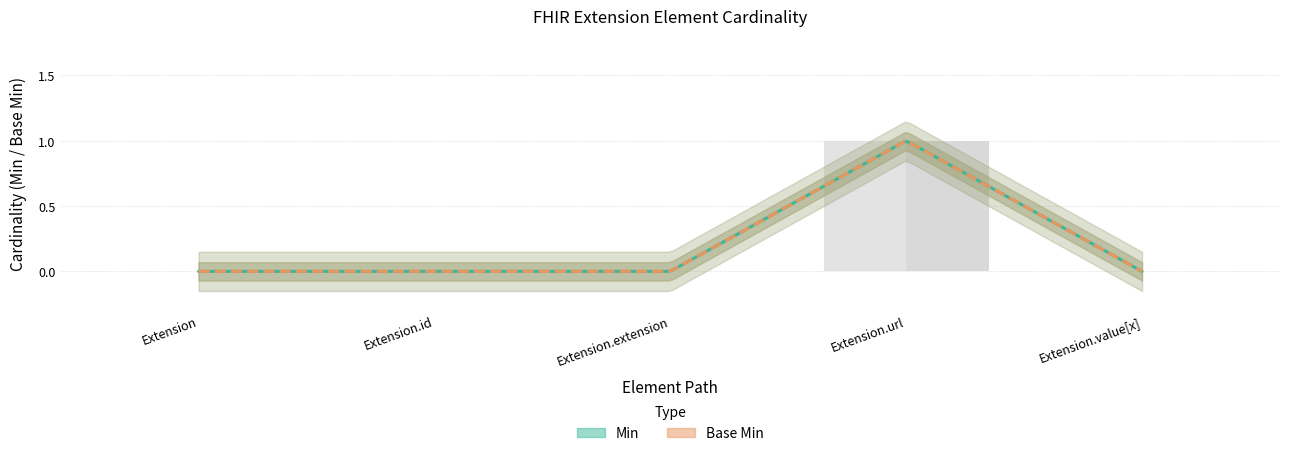

Which has a higher value, Extension.url or Extension?

Extension.url